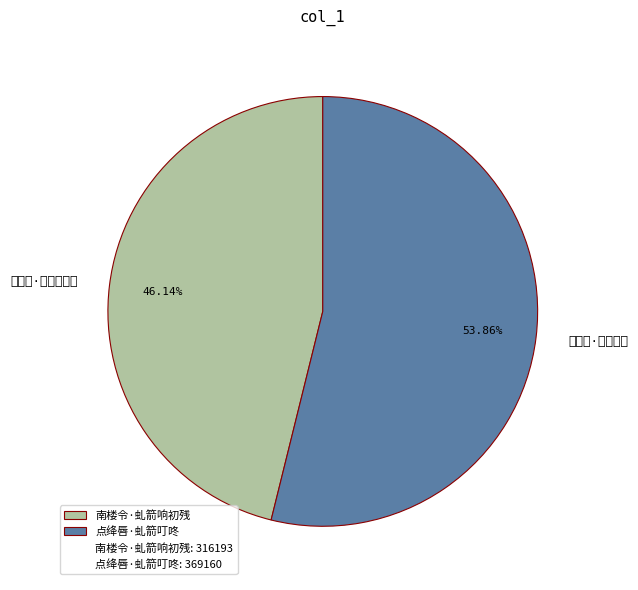

To the nearest percent, what portion does 南楼令·虬箭响初残 represent?

46%